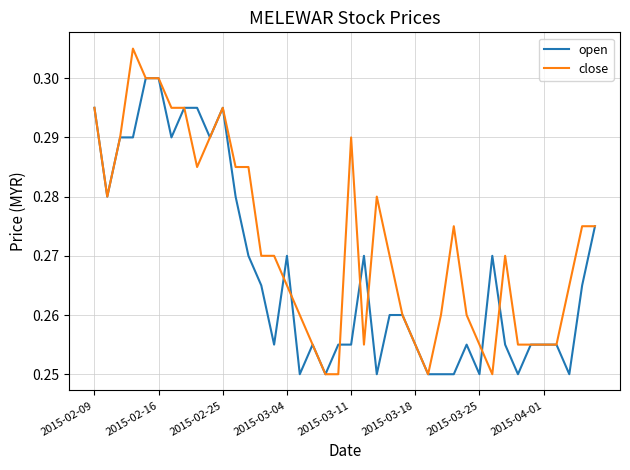

Rank the series by their maximum value, from lowest to highest.

open, close